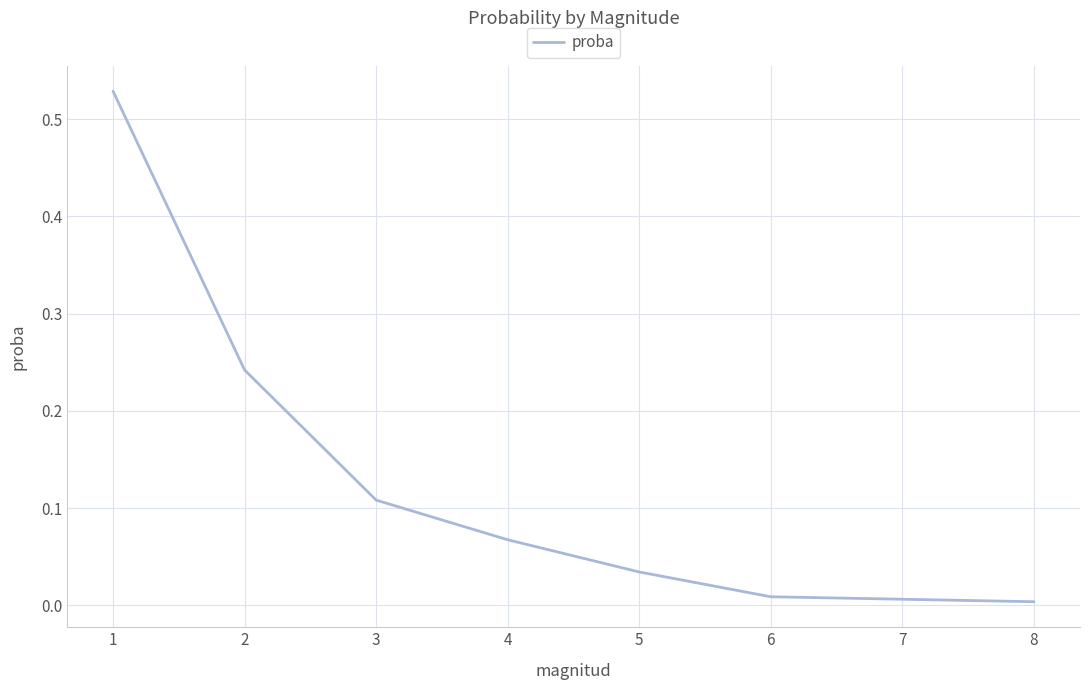

What is the sum of all values?

1.0